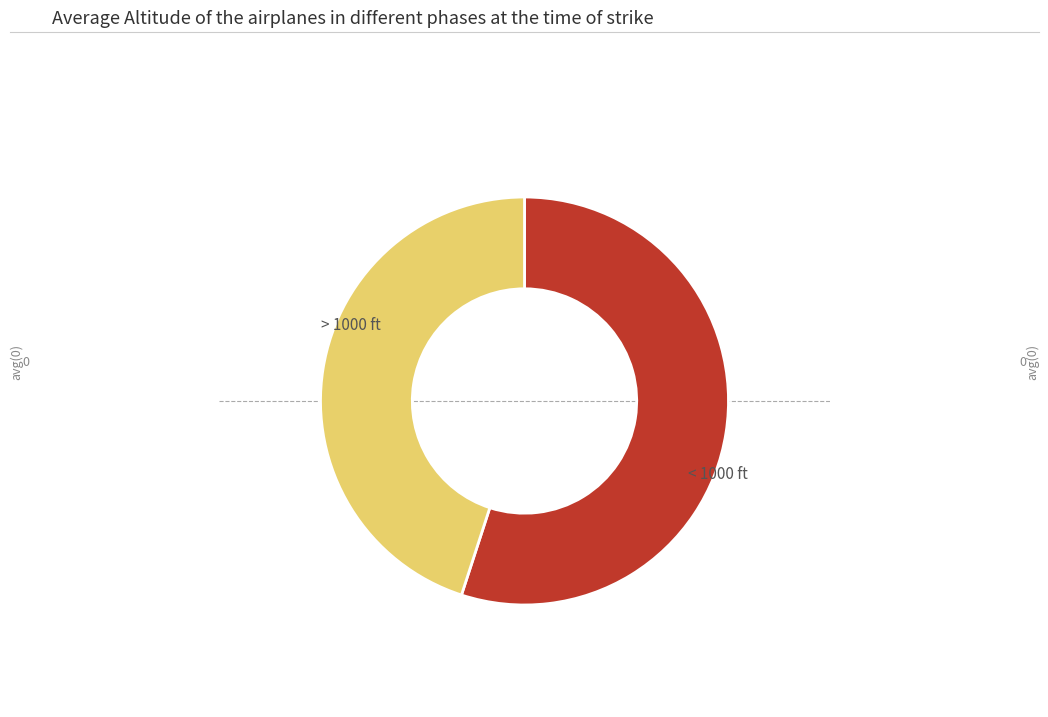

Does any single category account for the majority?

Yes